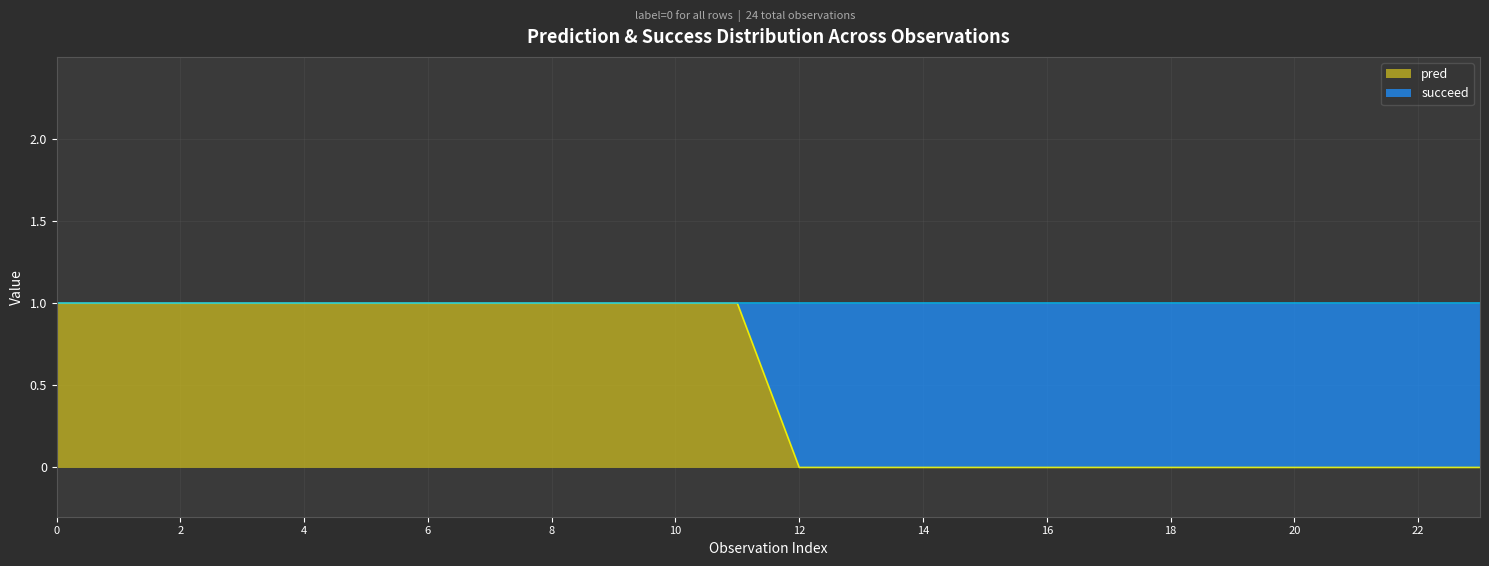

The value at 4 is 1. True or false?

True